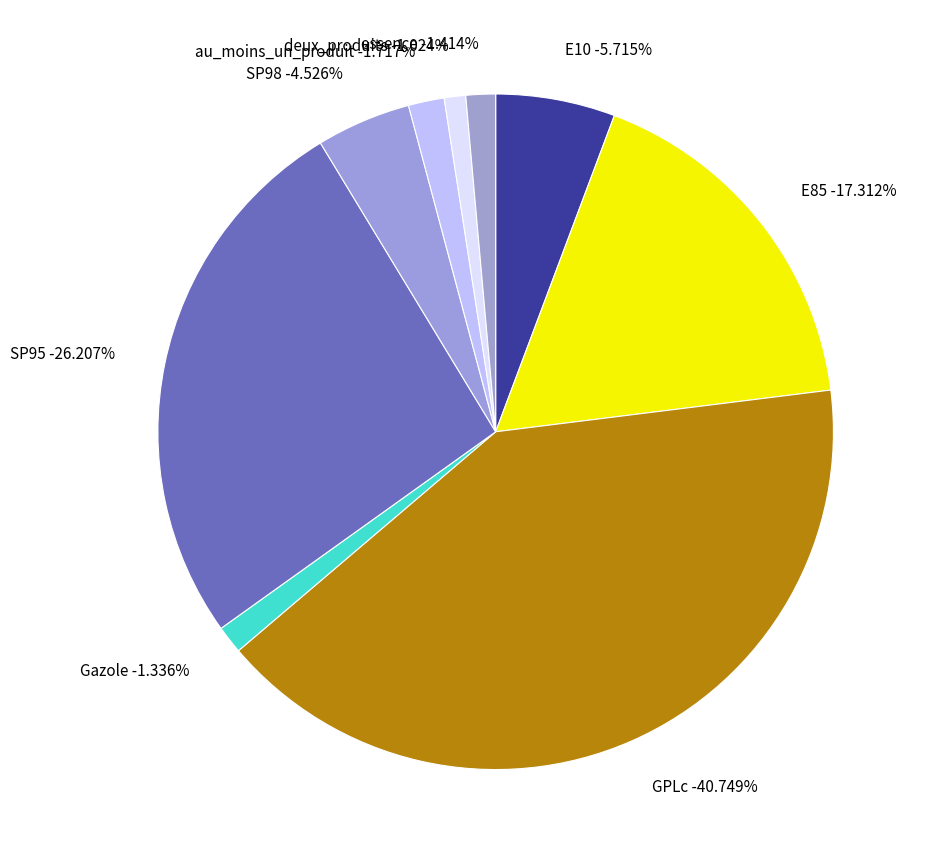

To the nearest percent, what is the difference between the largest and smallest slice percentages?

40%